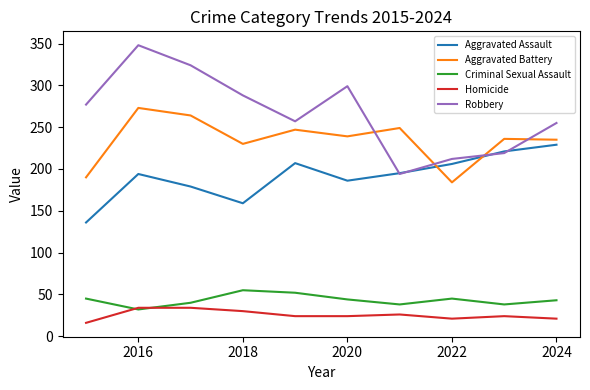

Which series has the largest total across all categories?

Robbery